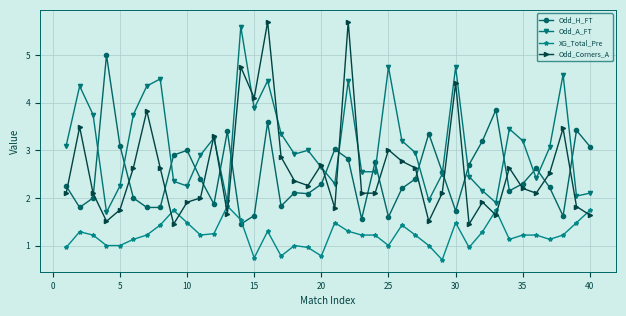

True or false: Odd_A_FT has more than 0 points higher than both neighbors.

True